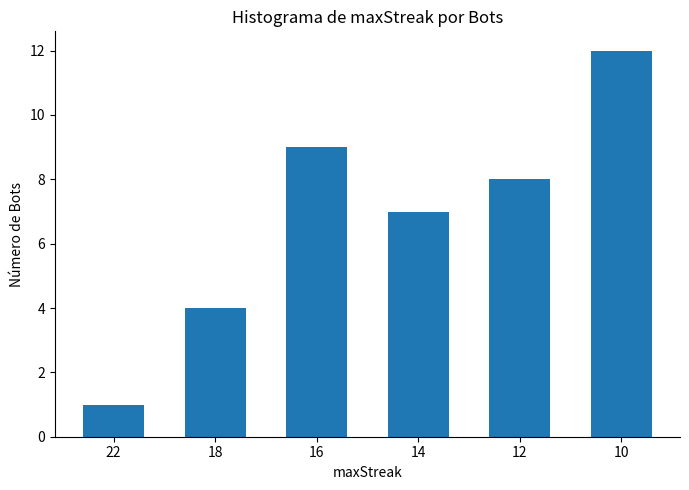

What is the difference between the values at 14 and 10?

5